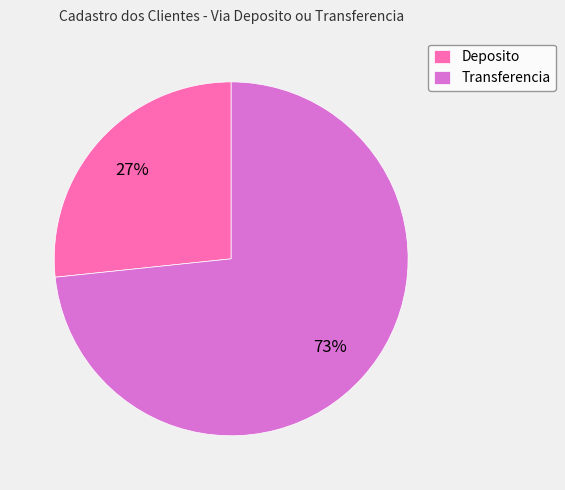

Do Deposito and Transferencia together represent more than half of the pie?

Yes